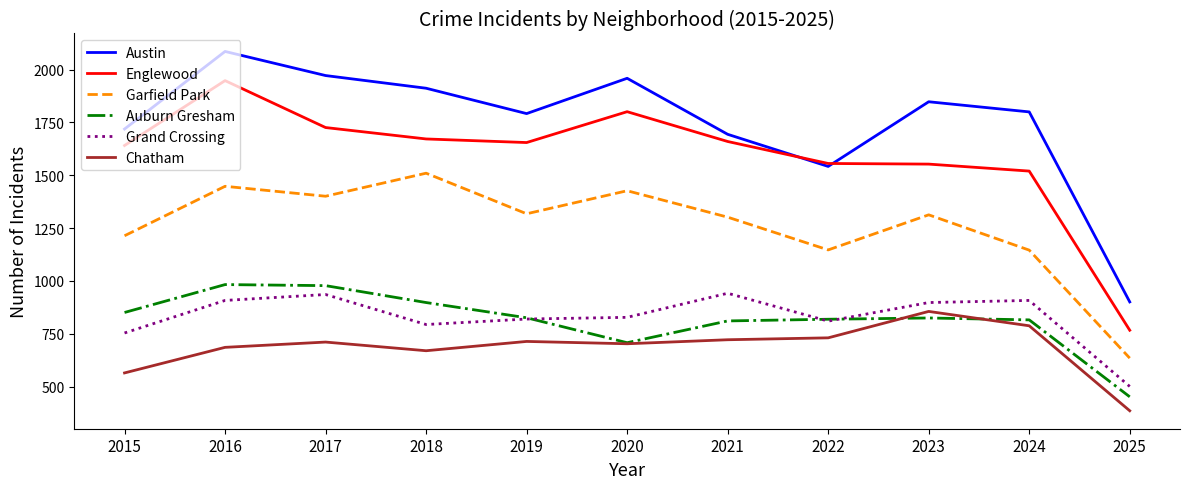

What is the minimum value for Austin?

901